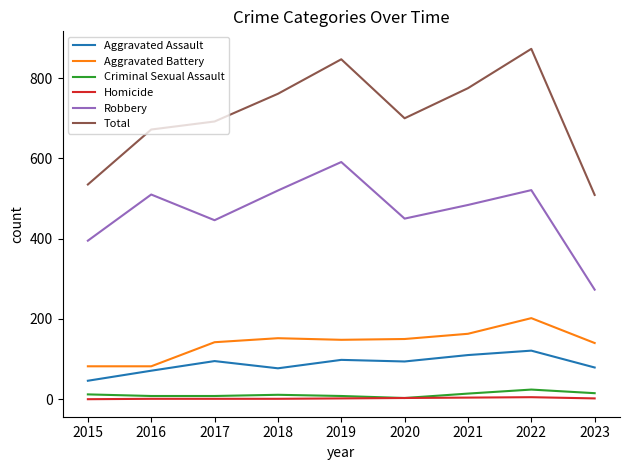

Does the chart have visible grid lines?

No